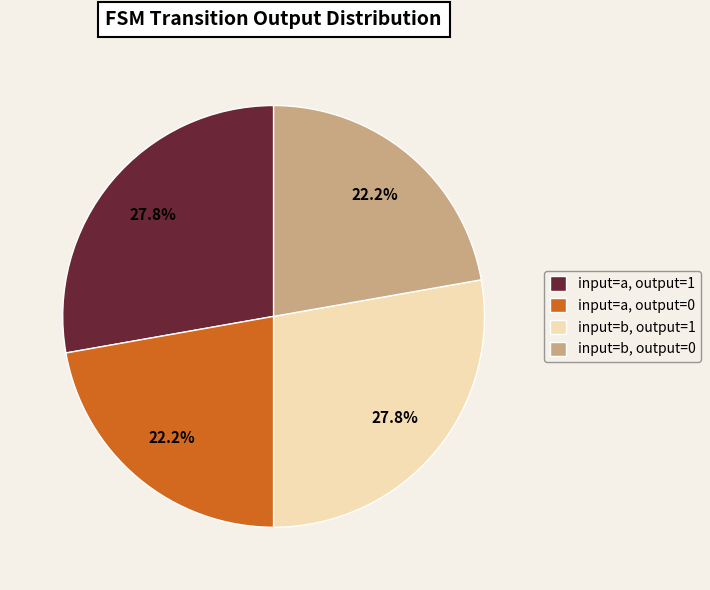

How many slices are in this pie chart?

4